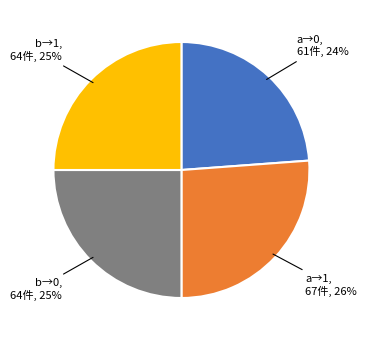

To the nearest percent, what is the difference between the largest and smallest slice percentages?

2%